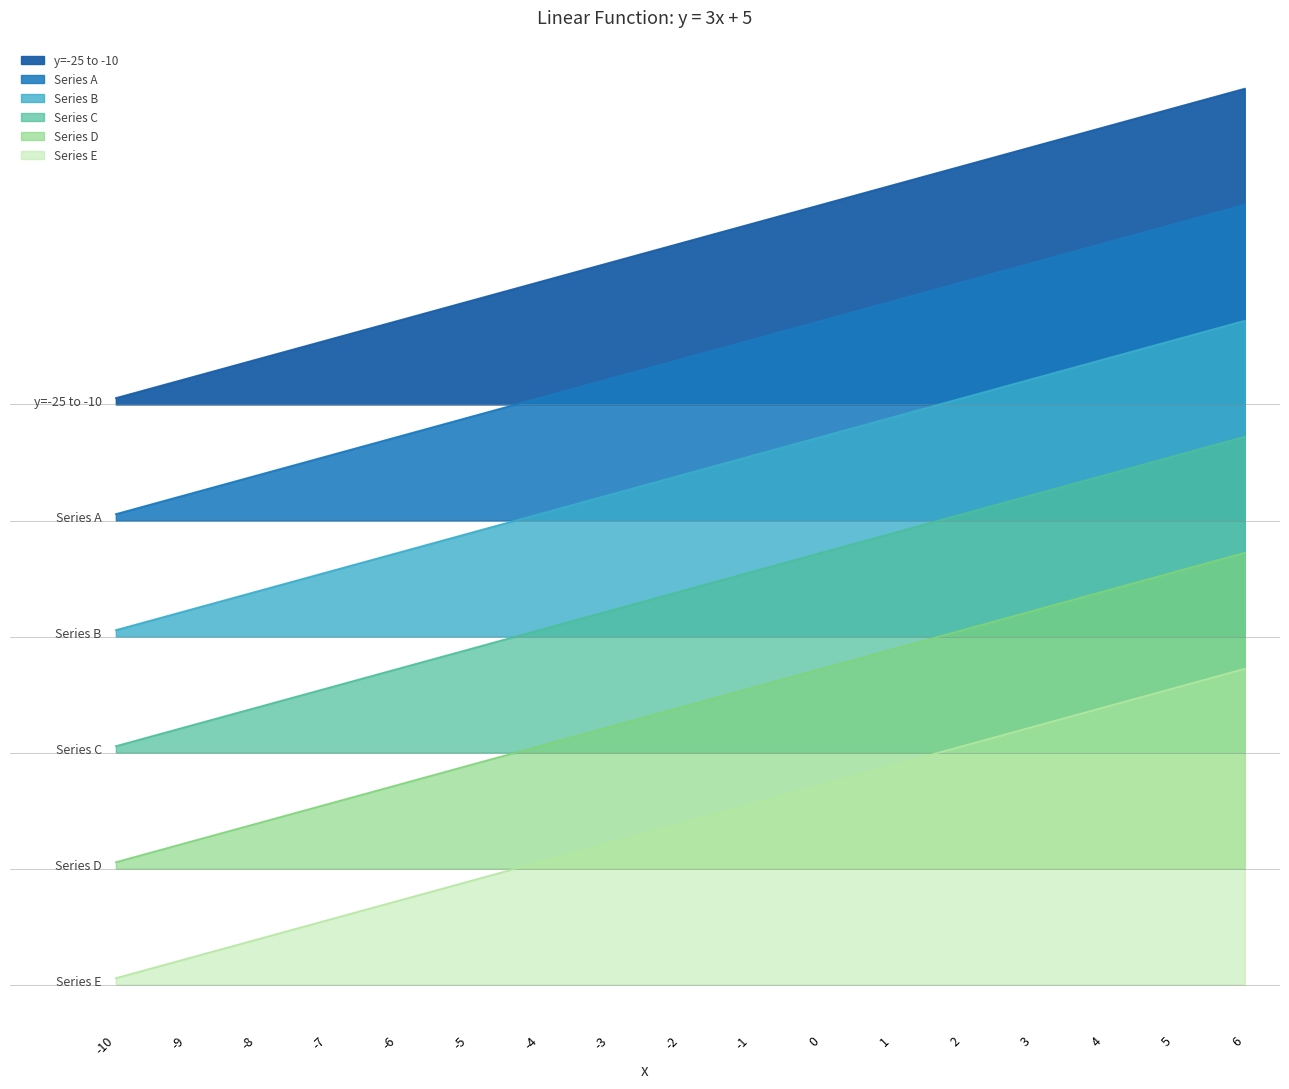

What are all the series names shown in the legend?

y=-25_to_-10, Series_A, Series_B, Series_C, Series_D, Series_E